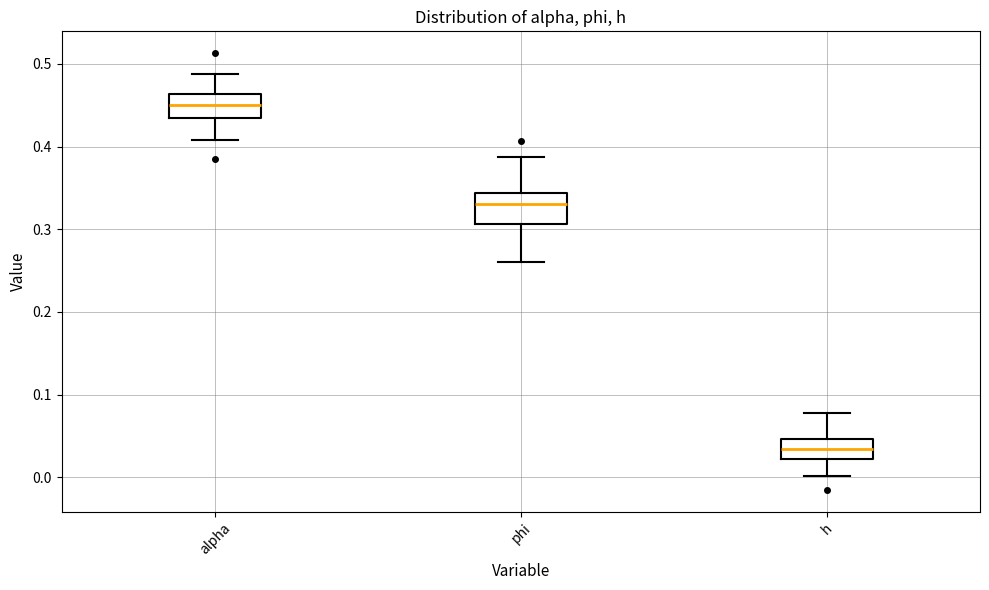

Where is the upper edge of the box for h on the y-axis? The values are not printed on the chart, so give them approximately, as read against the axis.

0.05